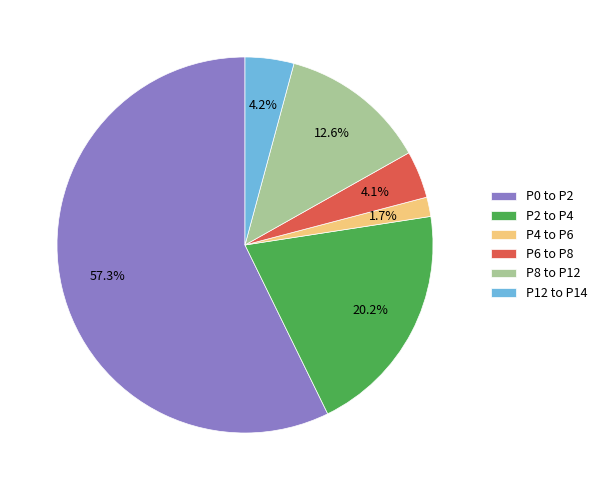

What percentage do P8 to P12 and P4 to P6 together represent?

14.3%